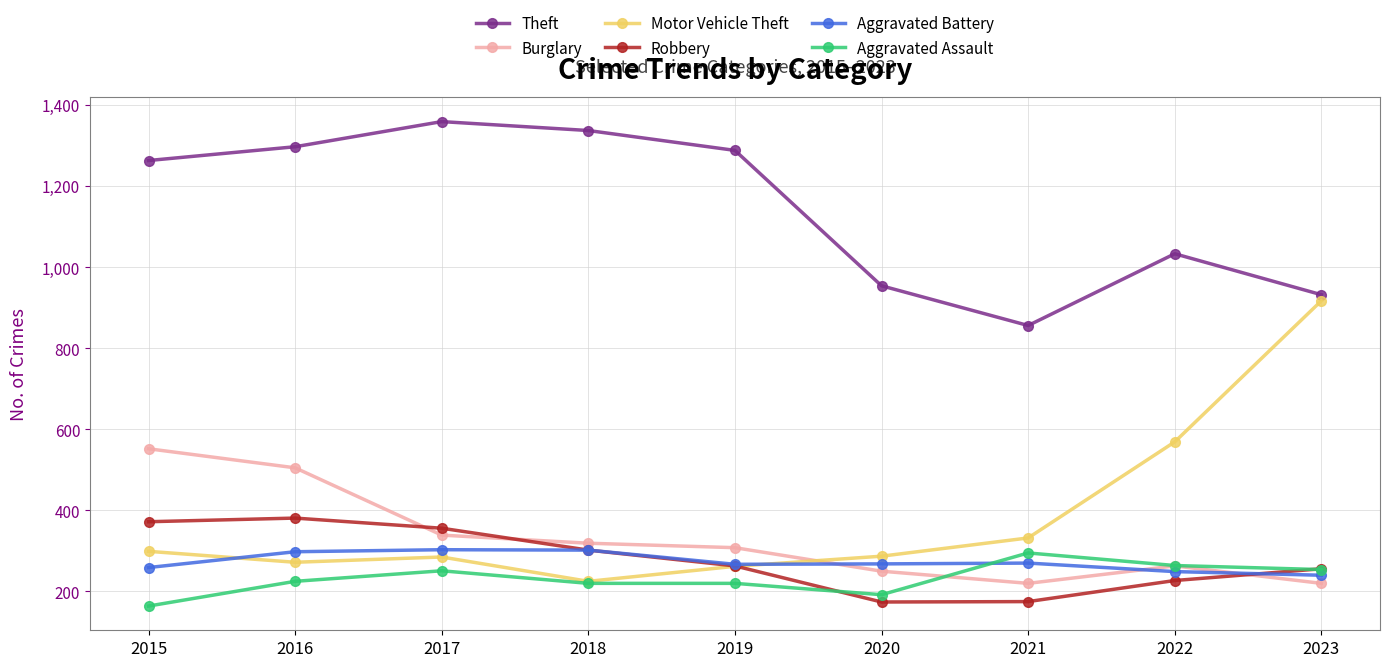

Which series has the largest total across all categories?

Theft